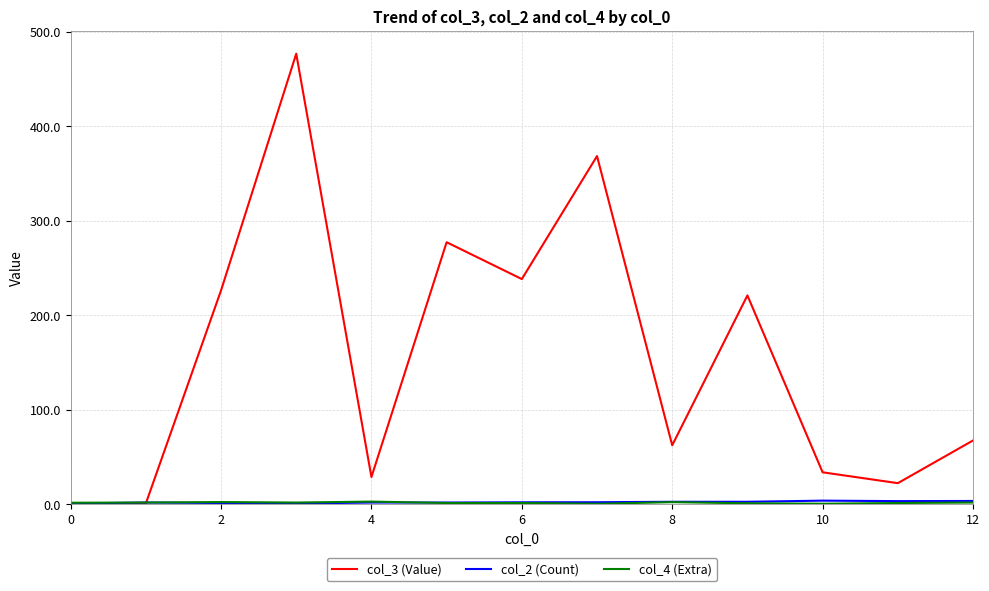

Which series has the largest range (max minus min)?

col_3 (Value)